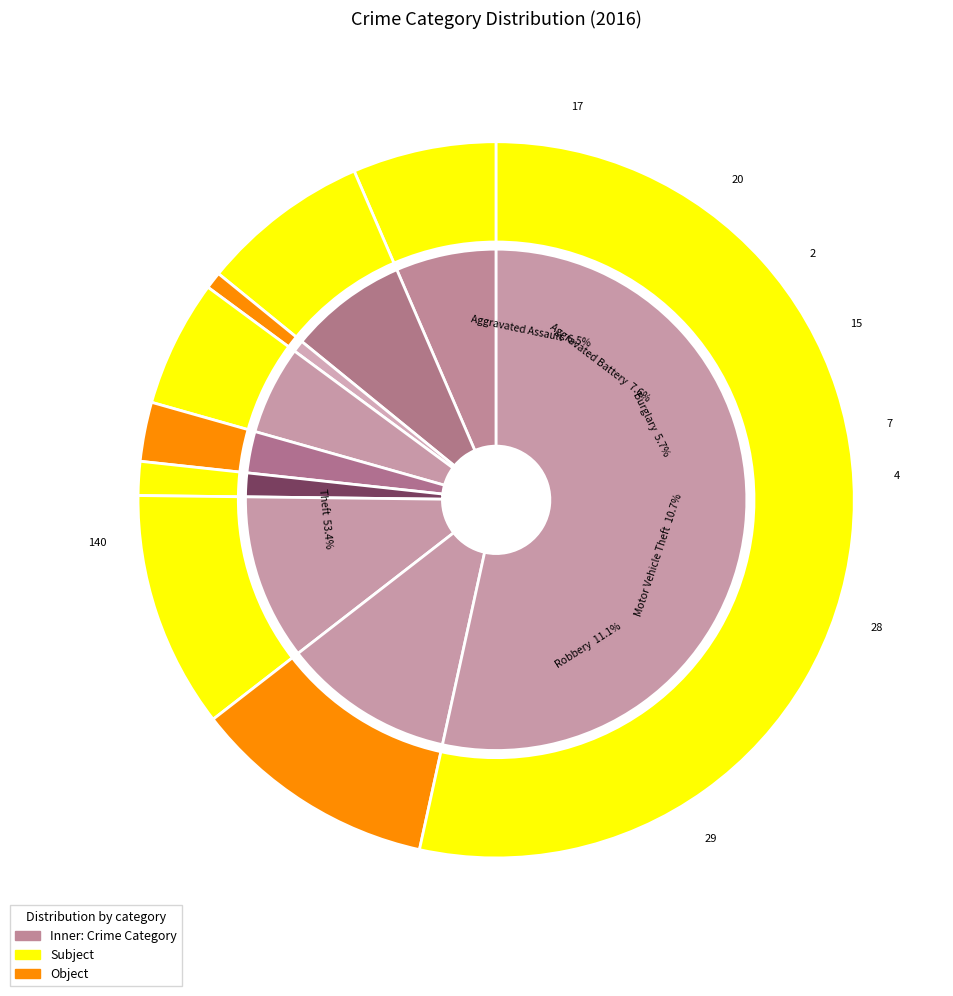

How many slices are in this pie chart?

9